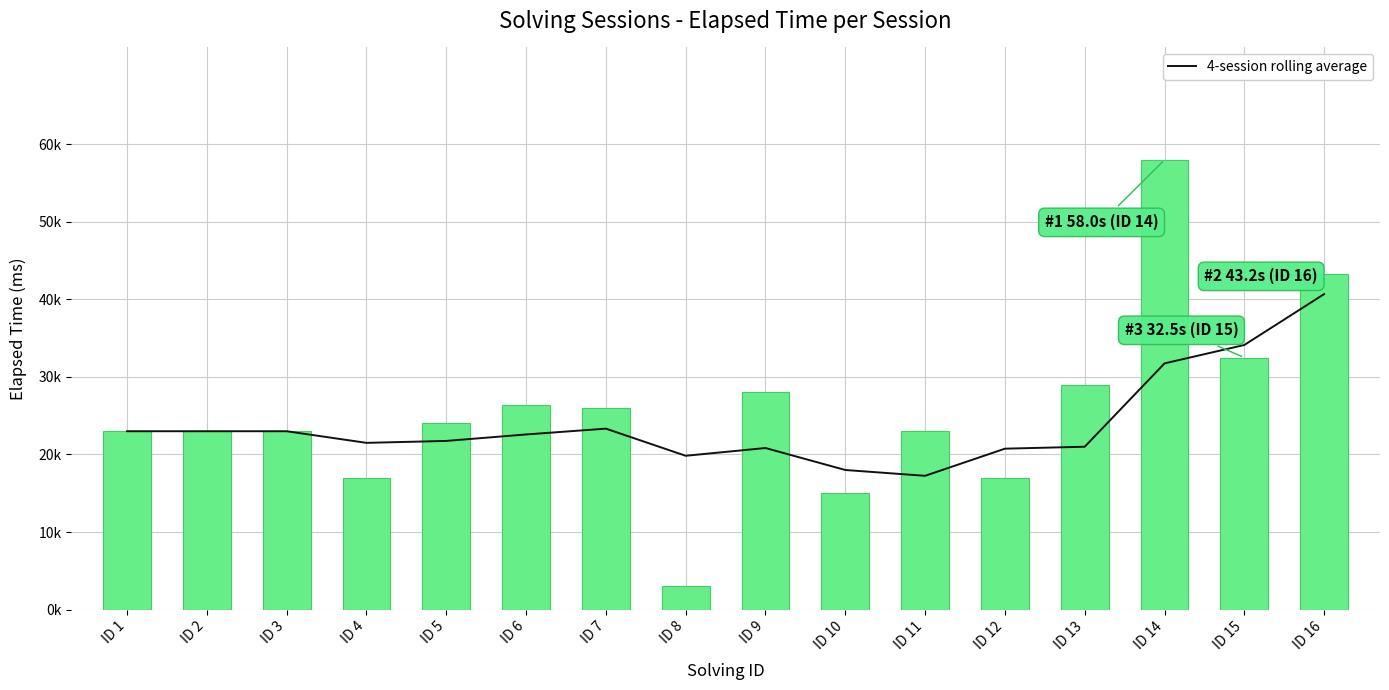

At which category is the sum across all series the highest?

ID 14